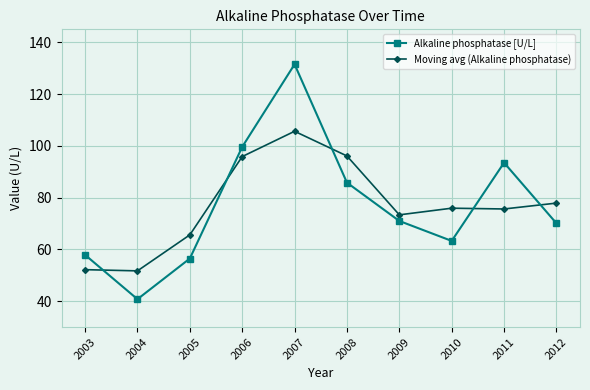

What is the average value of the Moving avg (Alkaline phosphatase) series?

77.0